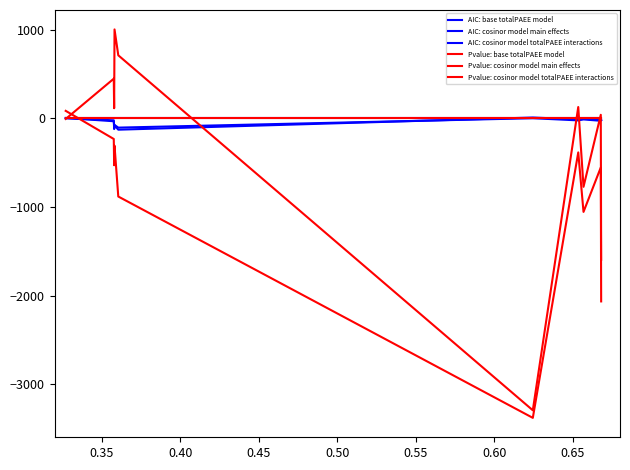

Which series has the widest spread of values?

Pvalue: cosinor model main effects